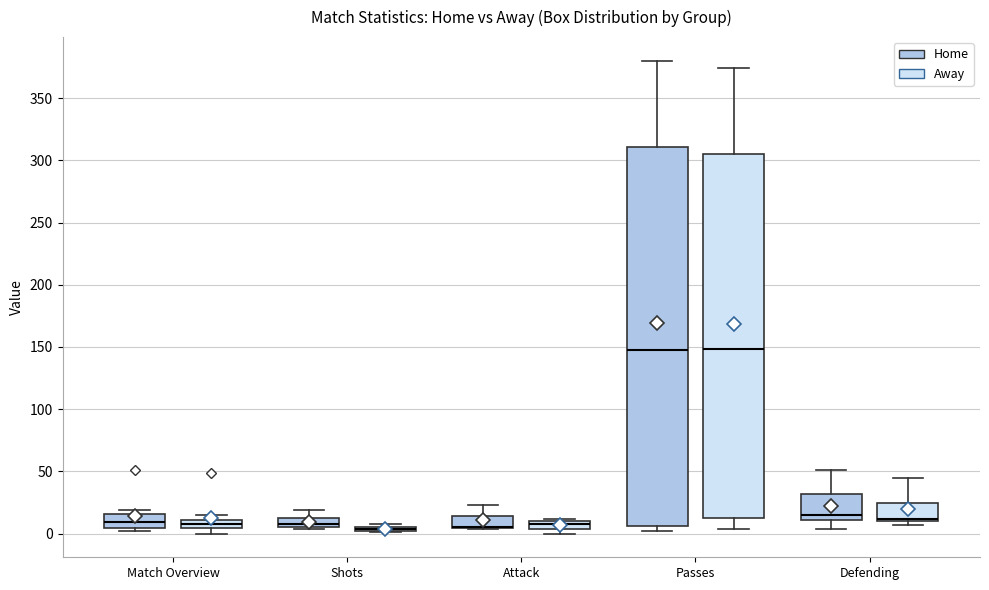

Where is the lower edge of the box for Defending (Away) on the y-axis? The values are not printed on the chart, so give them approximately, as read against the axis.

10